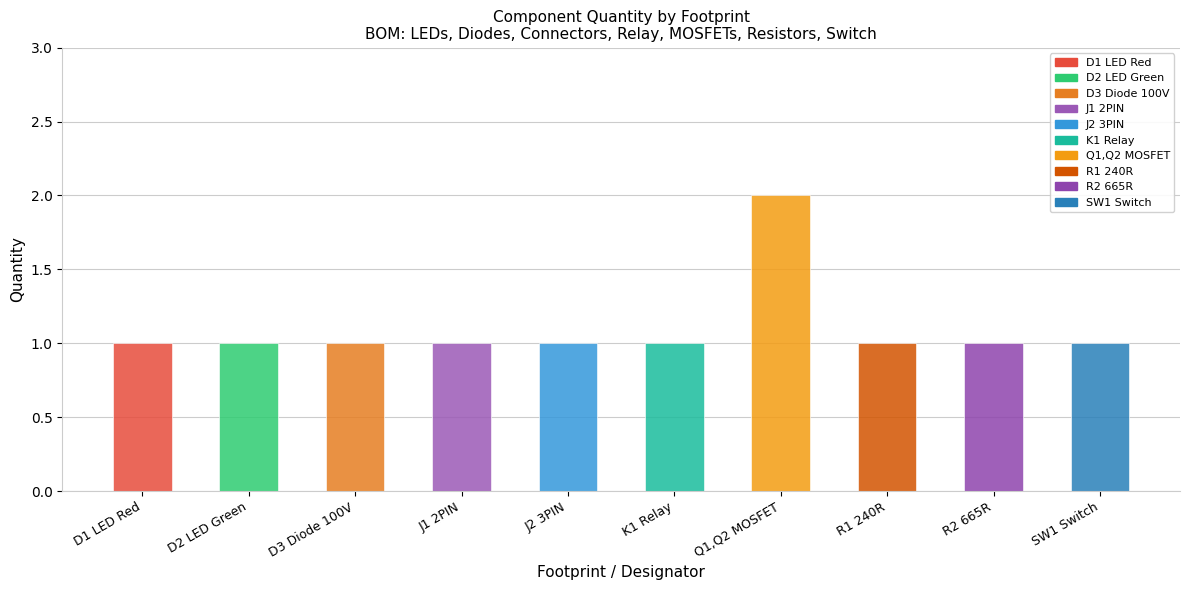

What is the difference between the maximum and second lowest values?

1